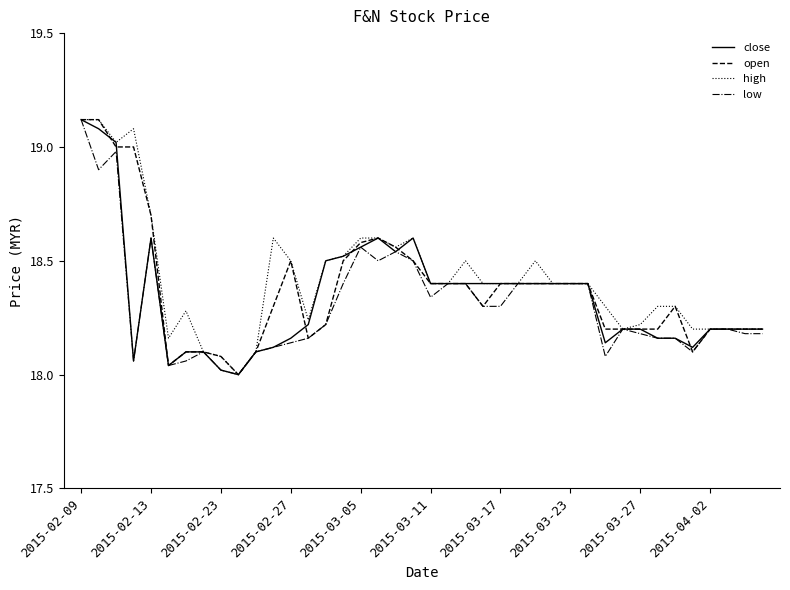

The high series shows 30.1 at 2015-04-02. True or false?

False